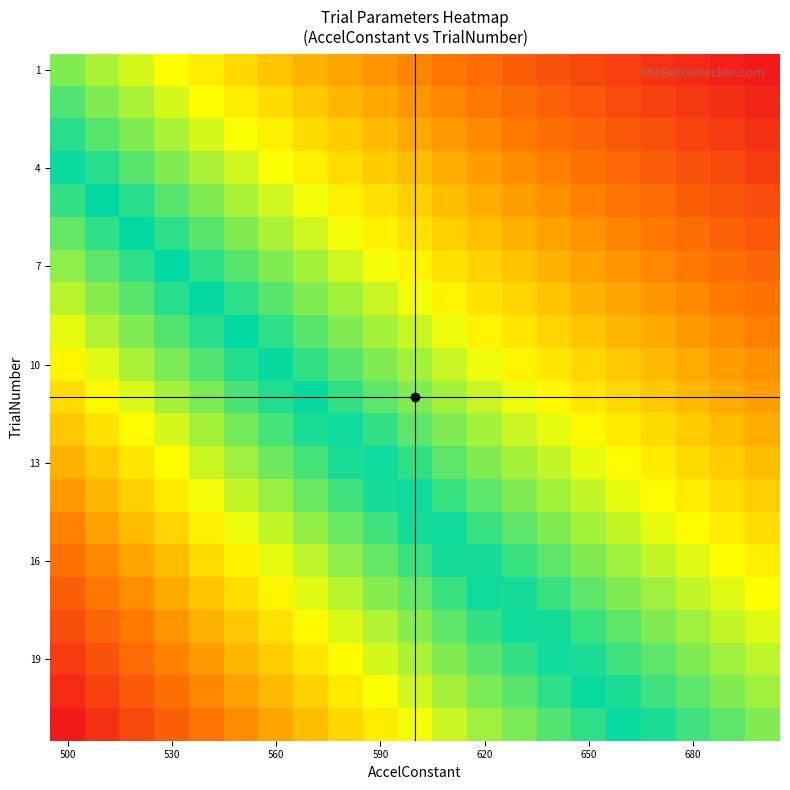

At which category is the sum across all series the highest?

500